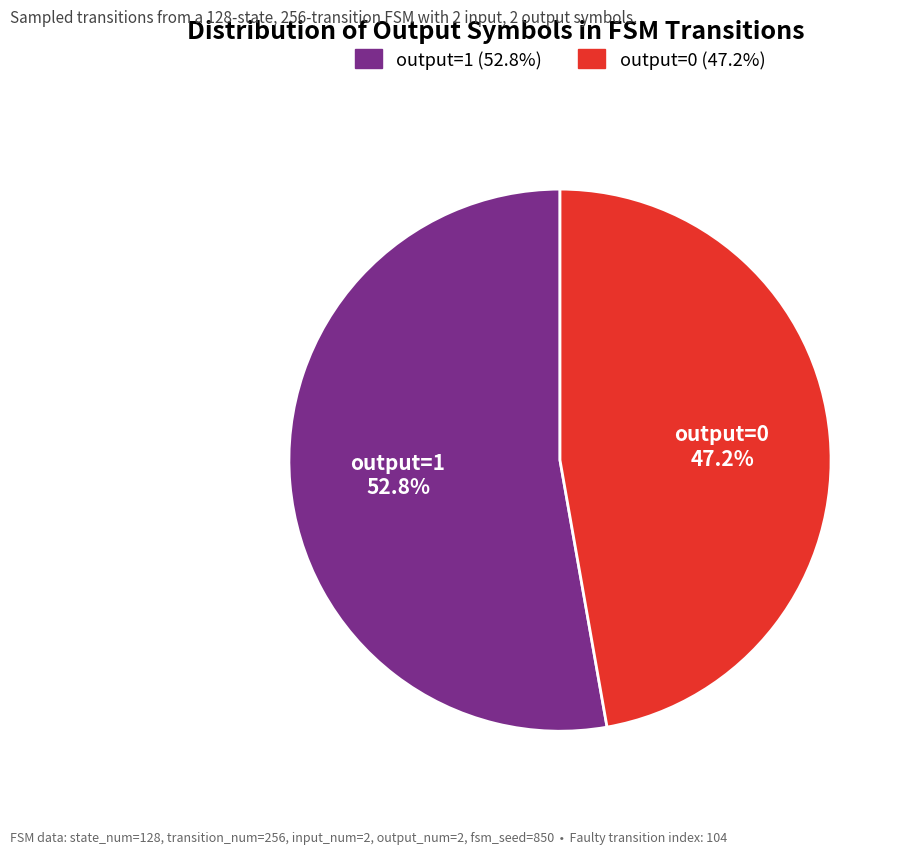

Which category has the smallest portion of the pie?

output=0